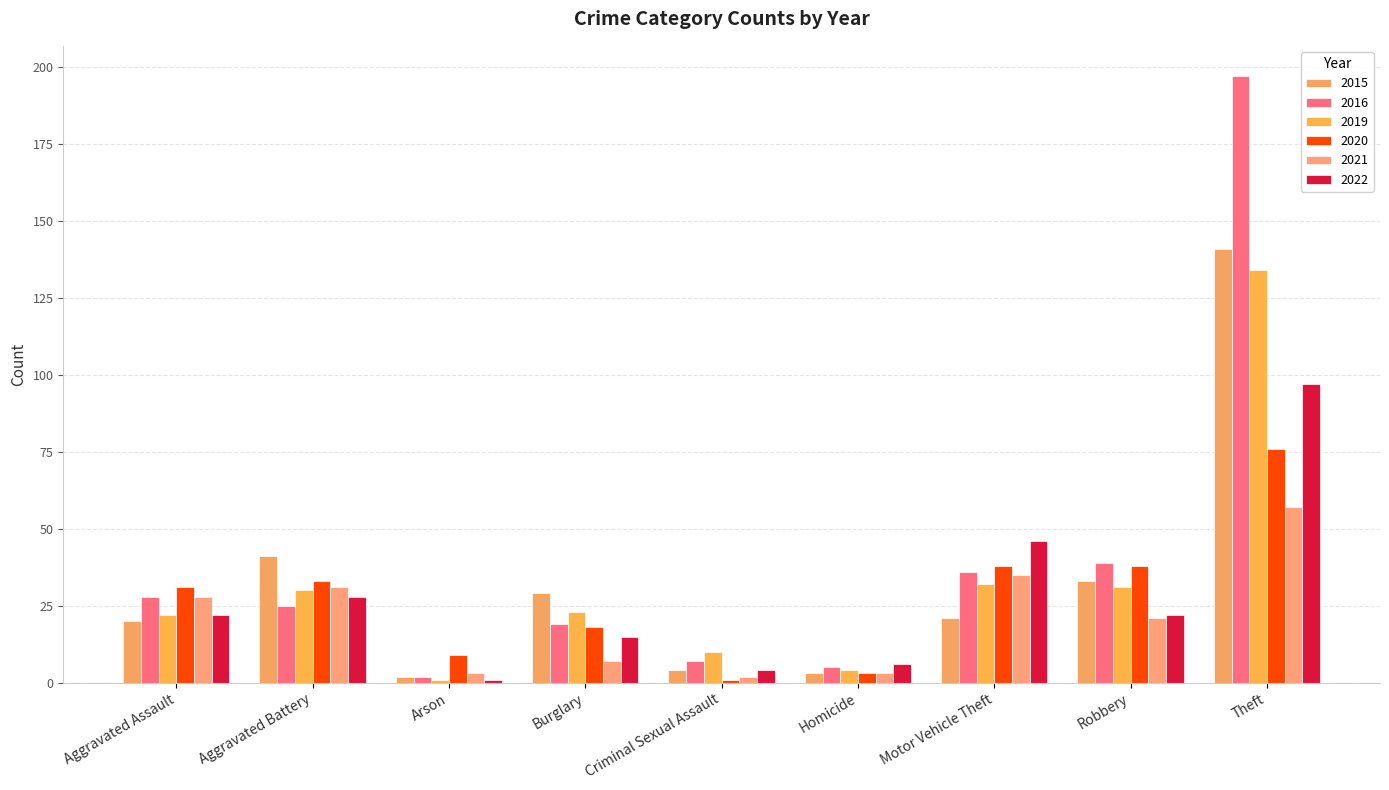

What is the label of the 1st bar from the left?

Aggravated Assault